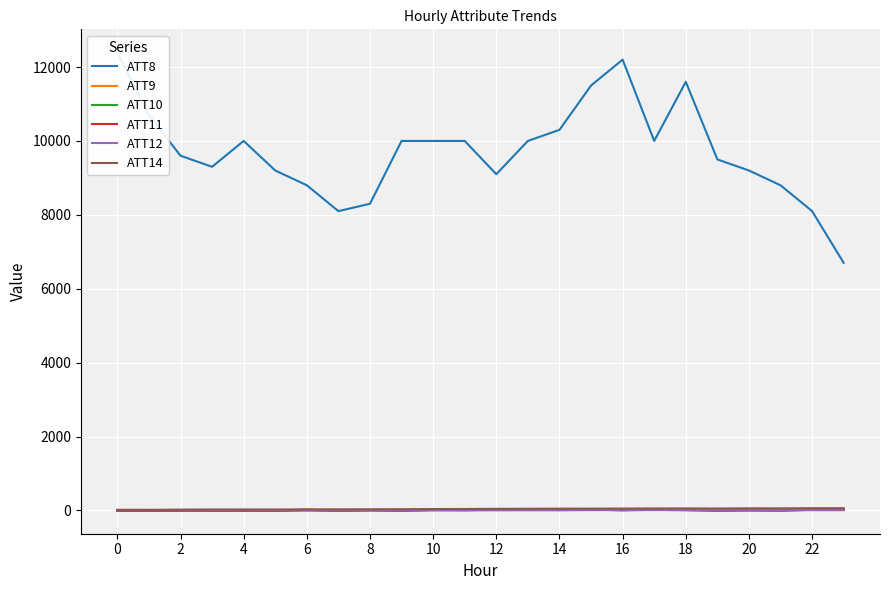

Which series has the largest total across all categories?

ATT8